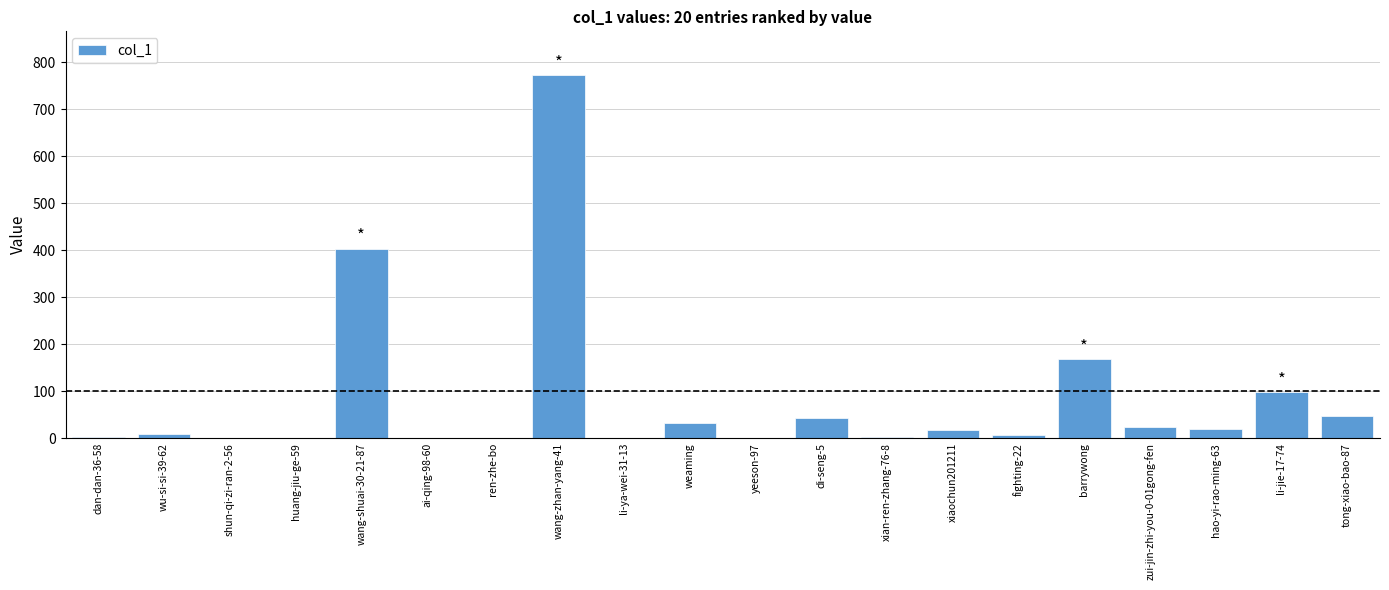

Are the bars horizontal?

No